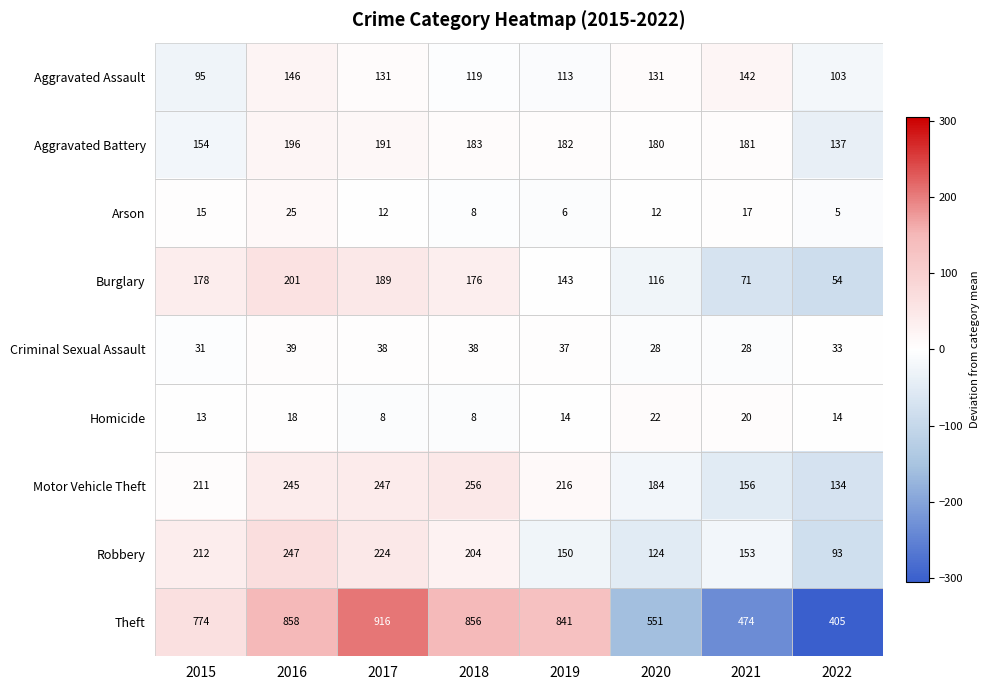

Is the value of Aggravated Battery at 2020 greater than the value of Robbery at 2017?

No